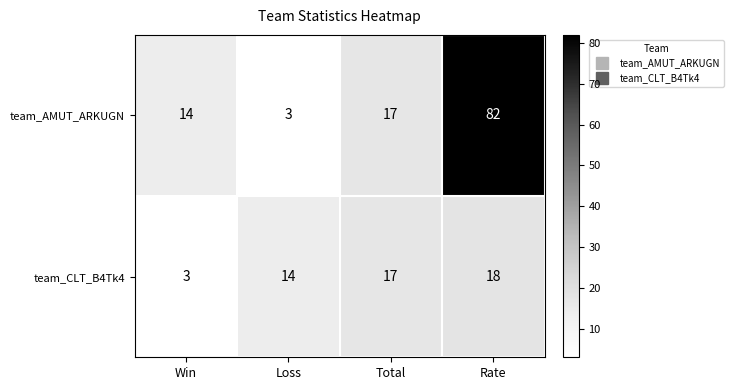

Which category has the lowest value in the team_CLT_B4Tk4 series?

Win